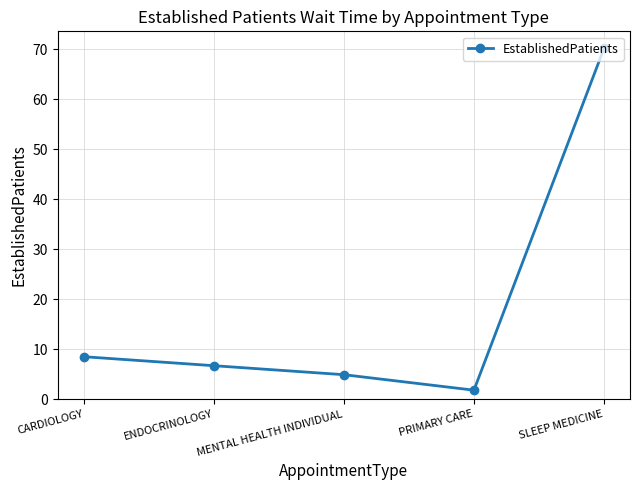

The value at ENDOCRINOLOGY is 6.7. True or false?

True